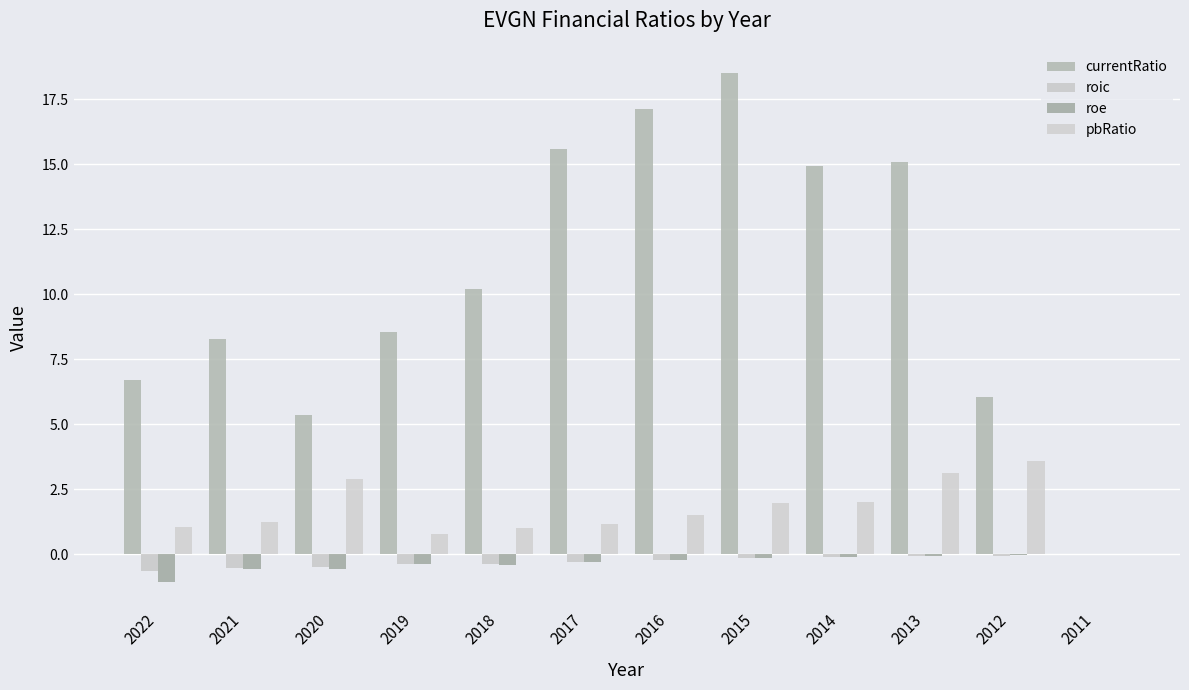

Count the number of data series in this chart.

4